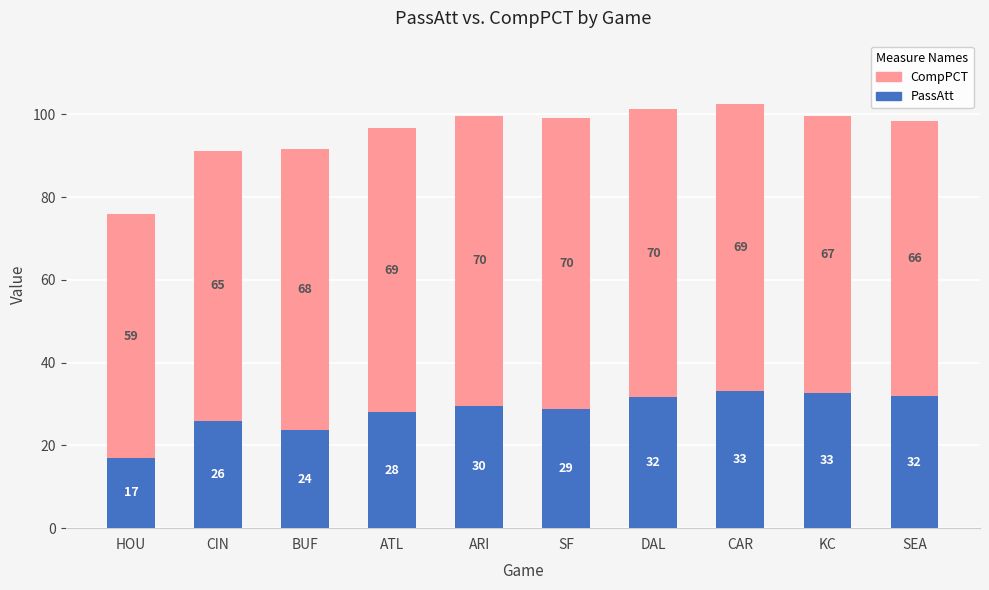

What is the sum of all PassAtt values?

282.3